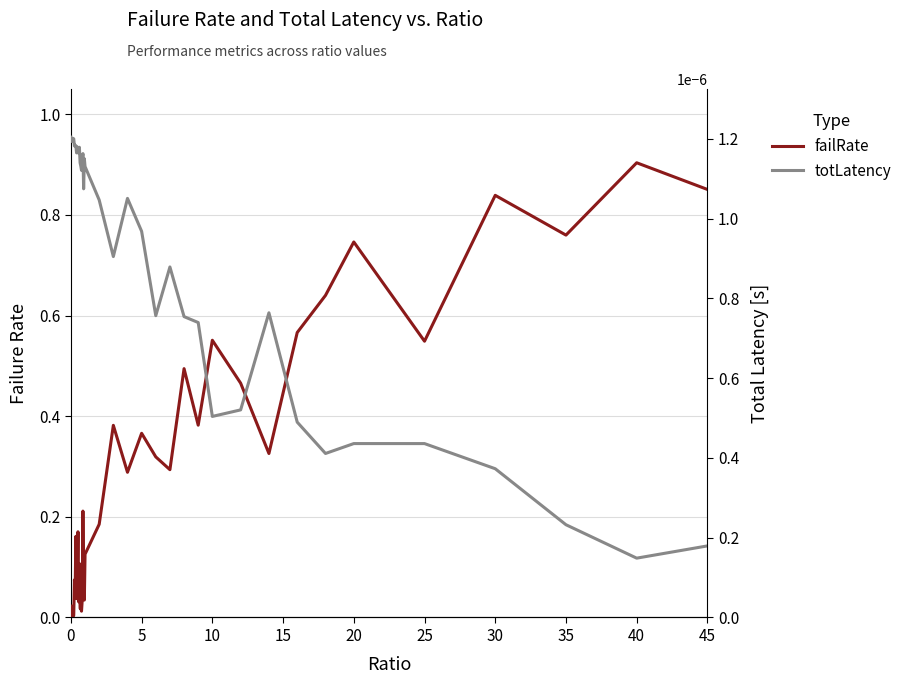

Is the value of totLatency at 45 greater than the value of failRate at 40?

No